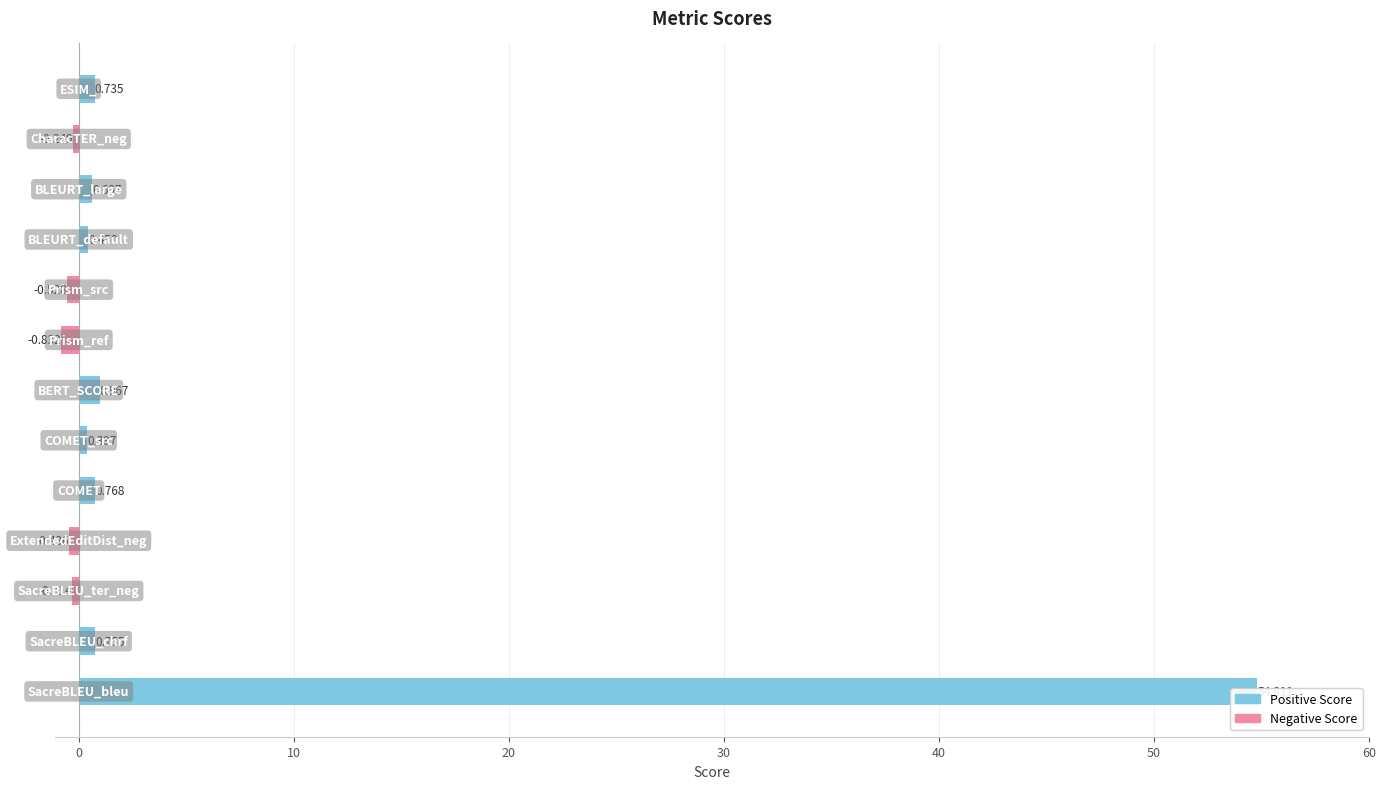

What position from the left is Prism_ref?

8